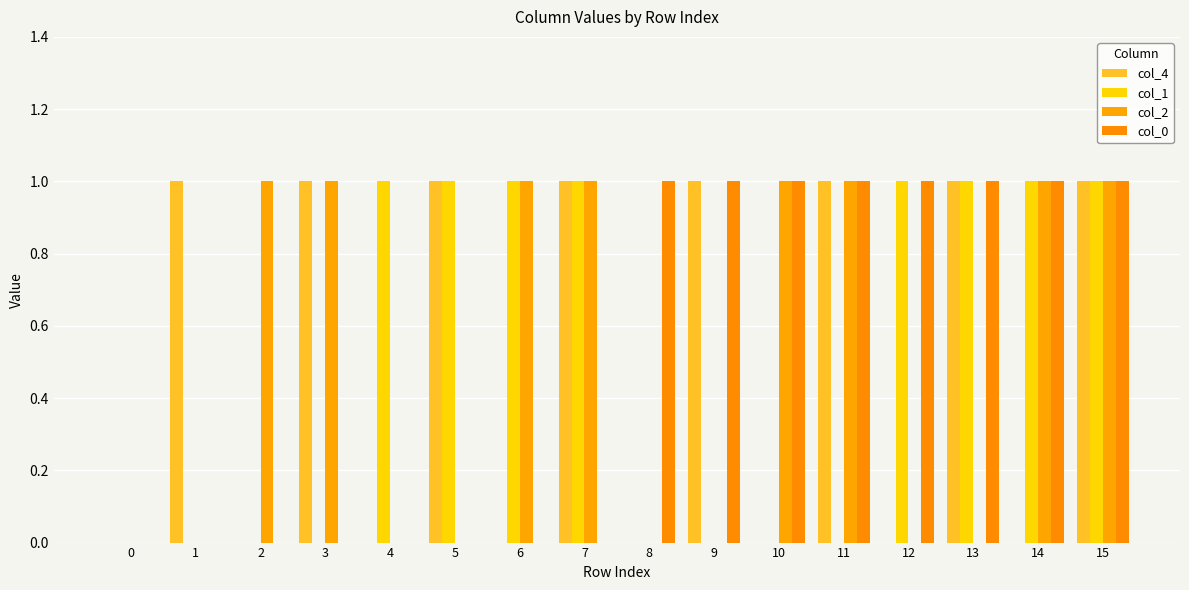

At which category is the sum across all series the highest?

15